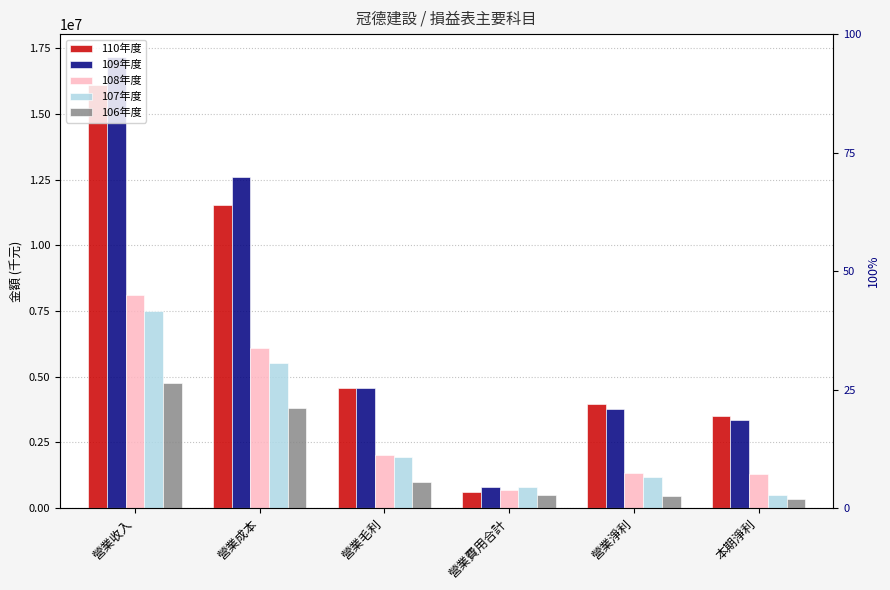

The value of 106年度 at 營業成本 is 3797074. True or false?

True